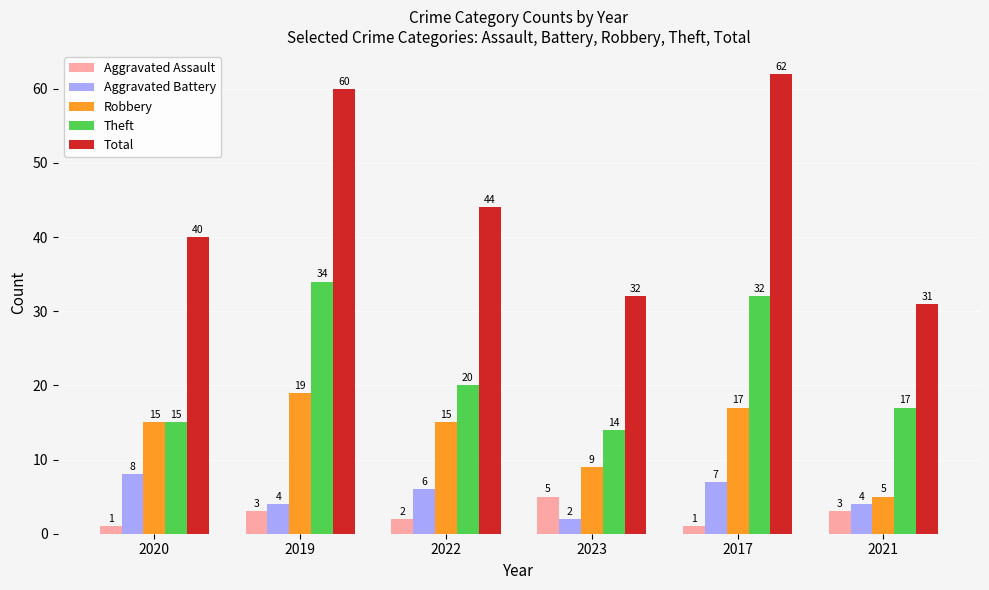

True or false: Aggravated Battery has a value of 8 at 2020.

True